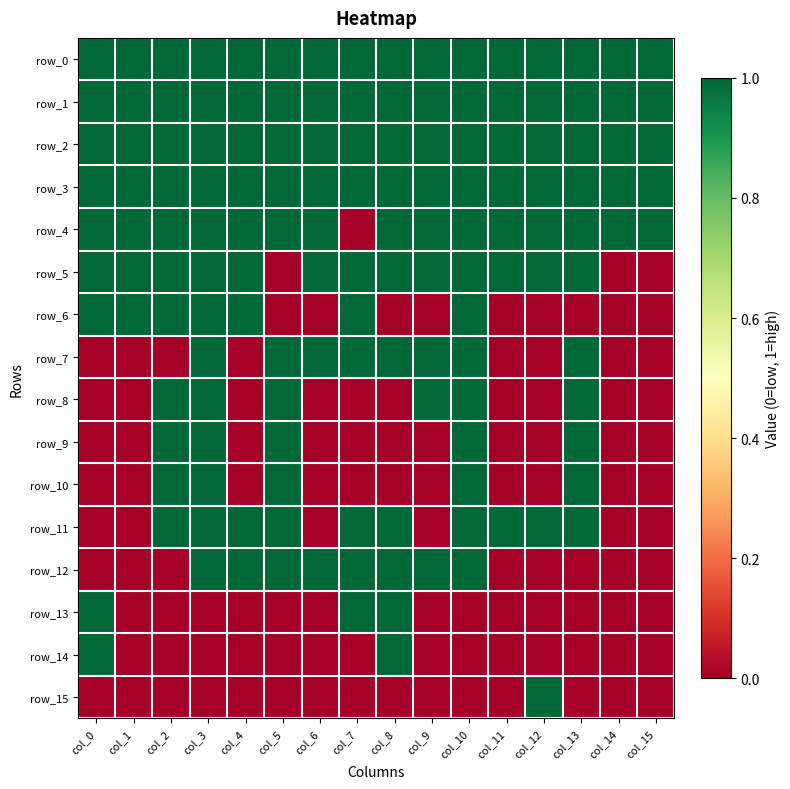

The row_11 series shows 1 at col_5. True or false?

True